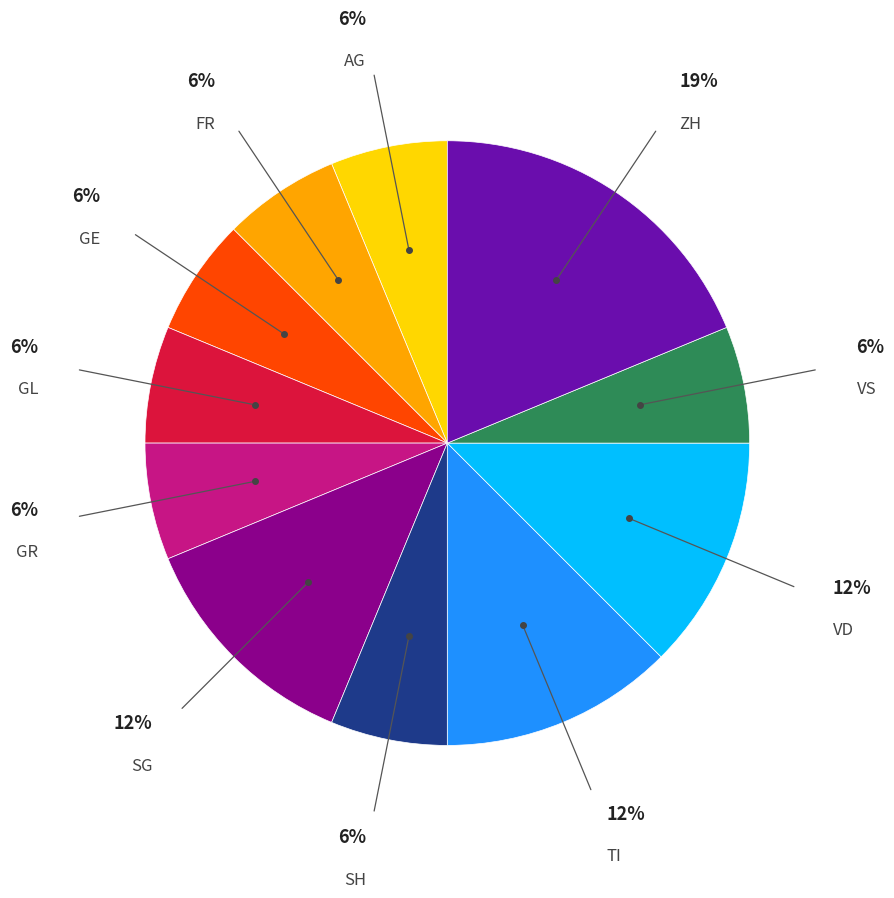

What is the ratio of the value at TI to the value at GR?

2.0